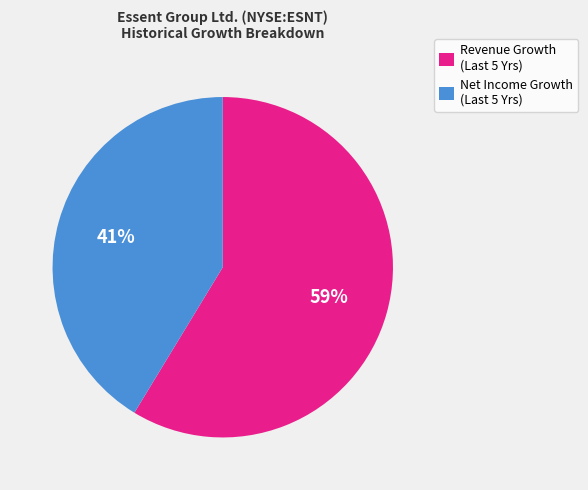

To the nearest percent, what is the average slice percentage?

50%